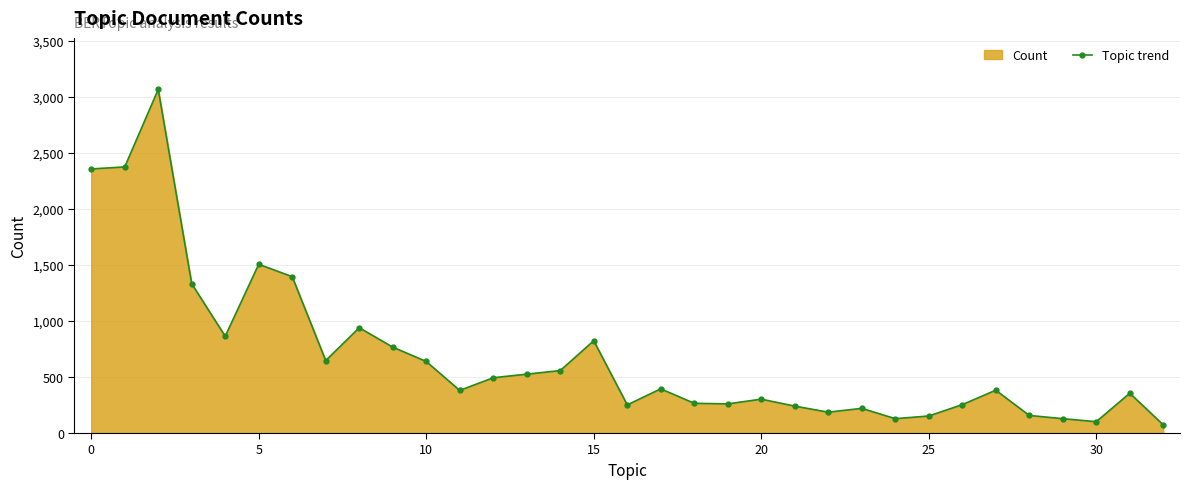

What is the maximum value shown in the chart?

3064